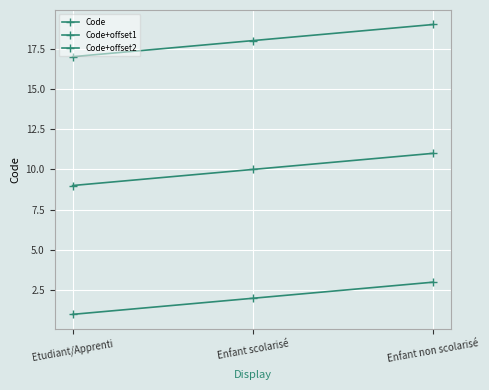

What is the smallest value displayed?

1